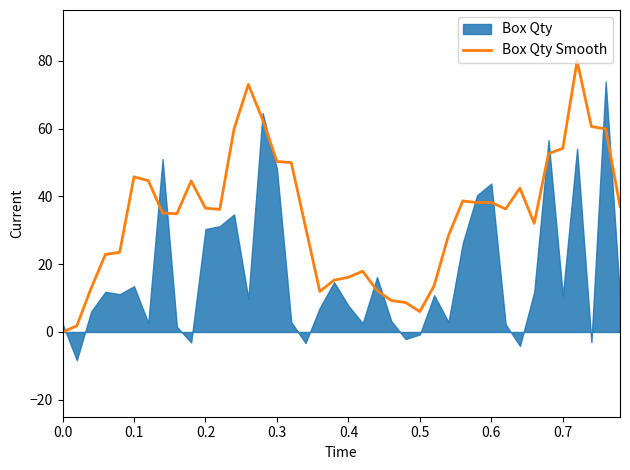

What is the highest value of the Box Qty Smooth series?

80.0